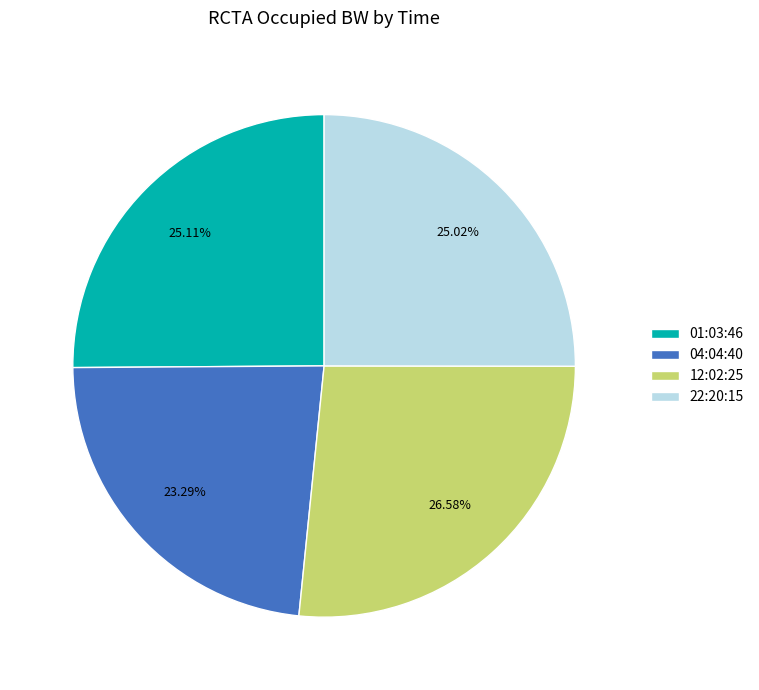

Between 01:03:46 and 04:04:40, which is larger?

01:03:46